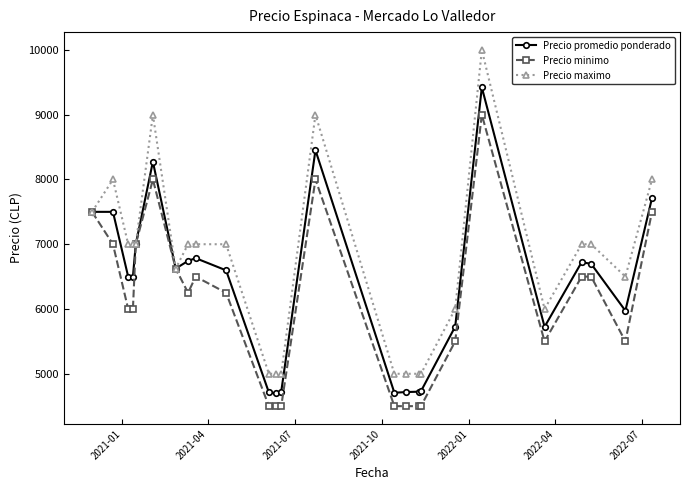

What is the greatest value displayed?

10000.0